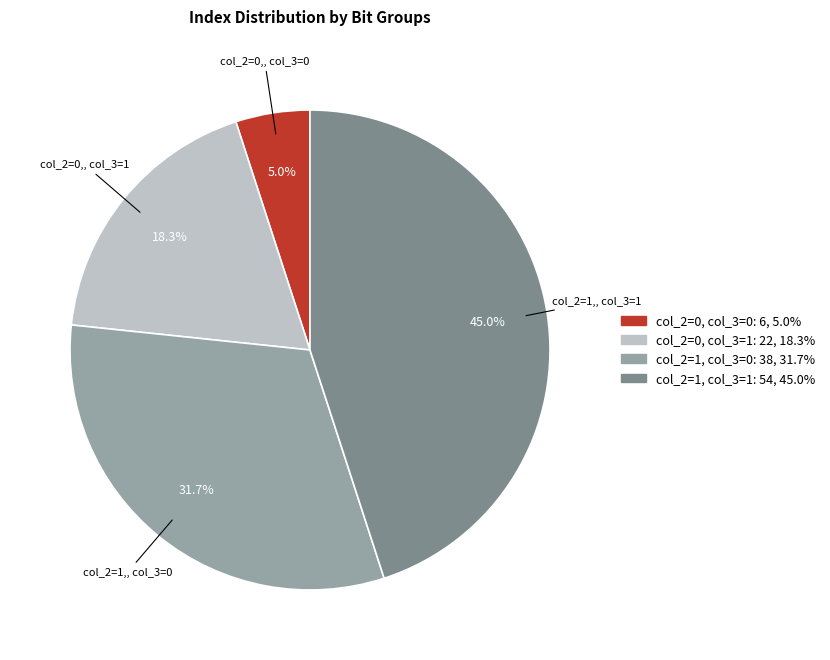

Does any single category account for the majority?

No